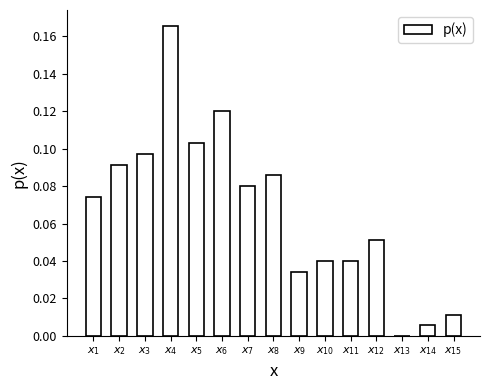

What is the sum of all values?

1.0